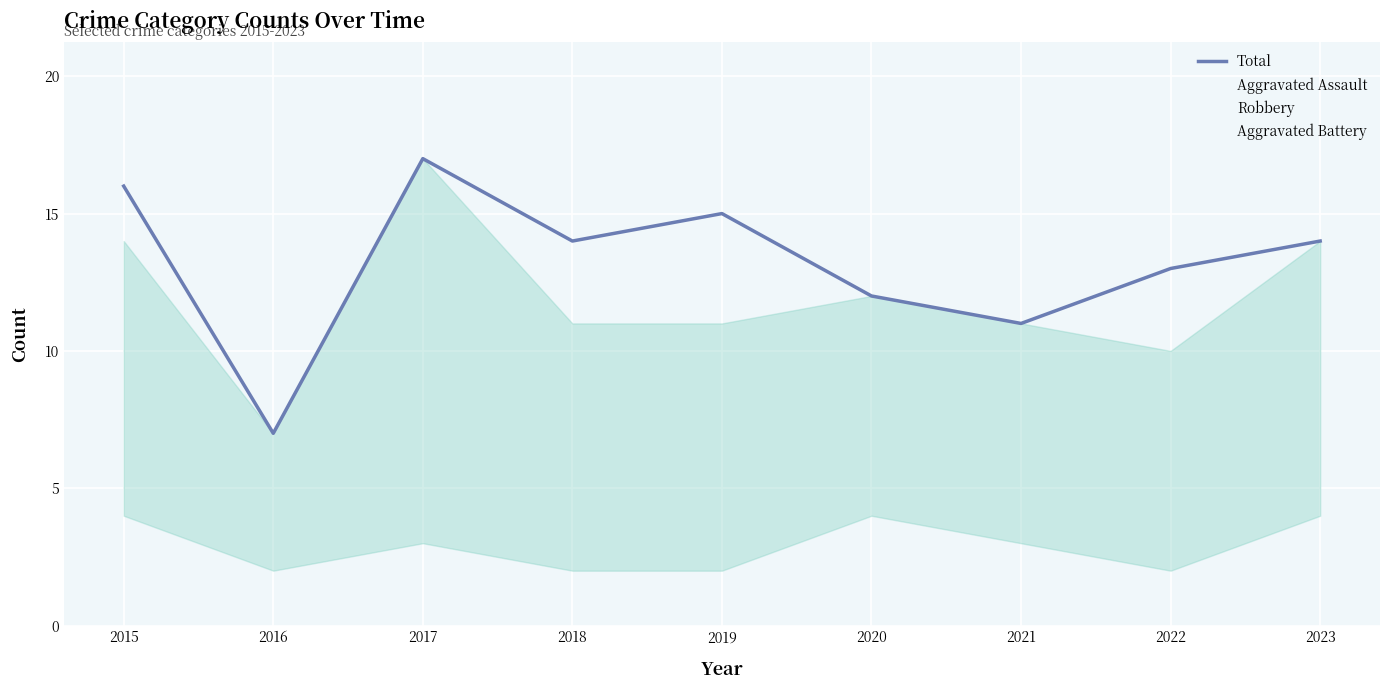

What are all the series names shown in the legend?

Total, Aggravated Assault, Robbery, Aggravated Battery